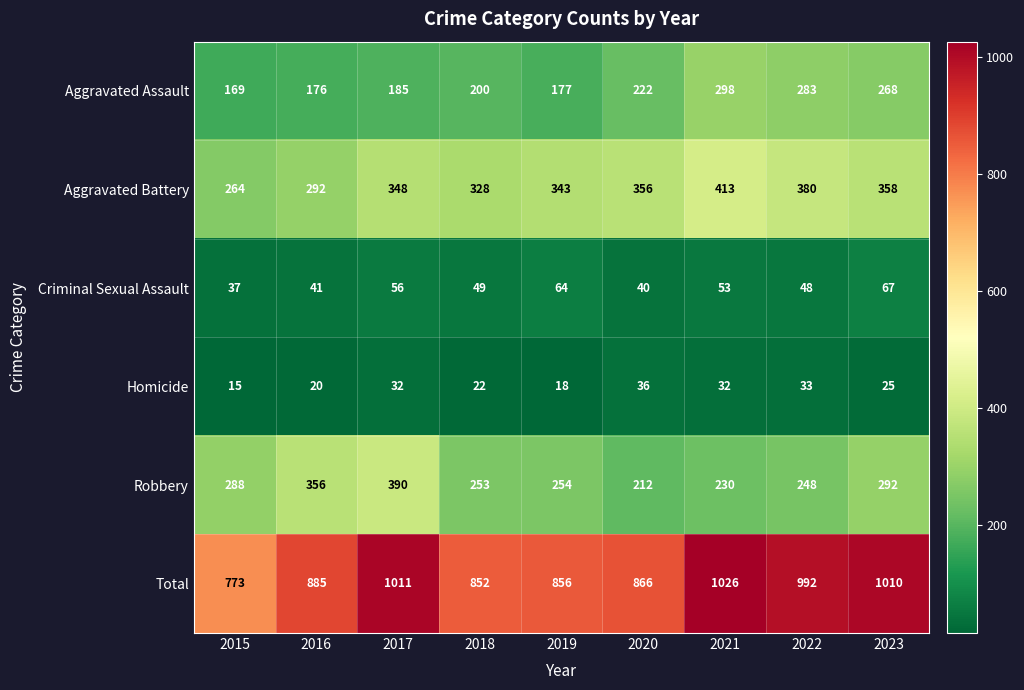

Rank the series by their maximum value, from lowest to highest.

Homicide, Criminal Sexual Assault, Aggravated Assault, Robbery, Aggravated Battery, Total